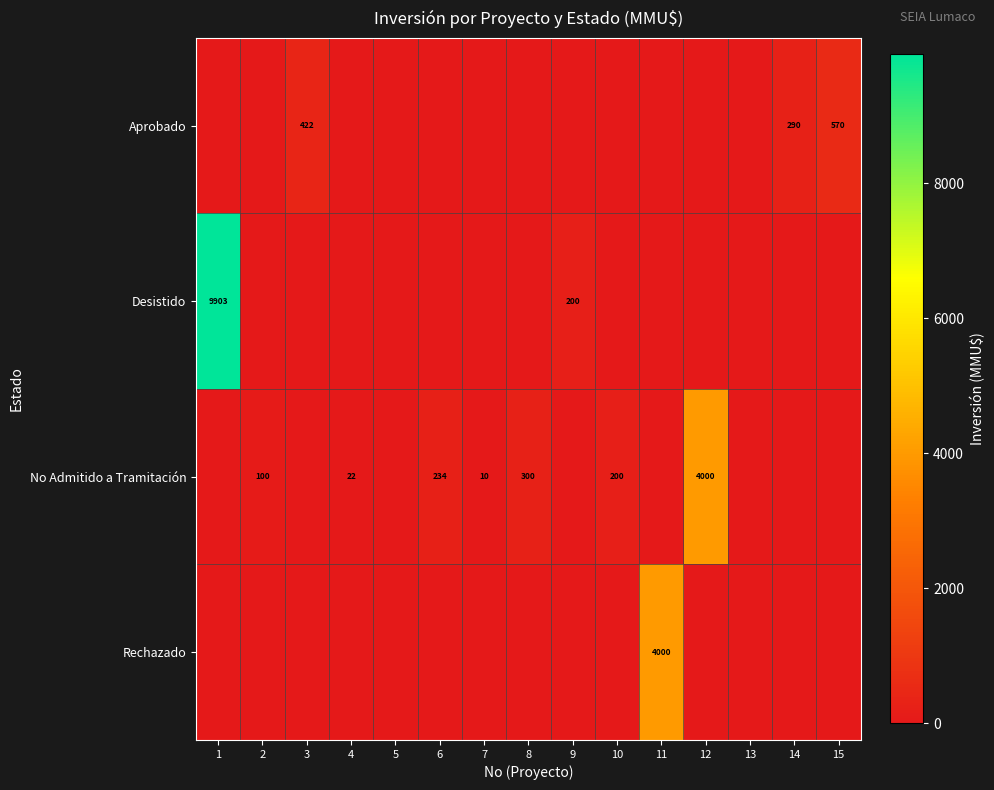

Is it true that Rechazado equals 4000 at 11?

True